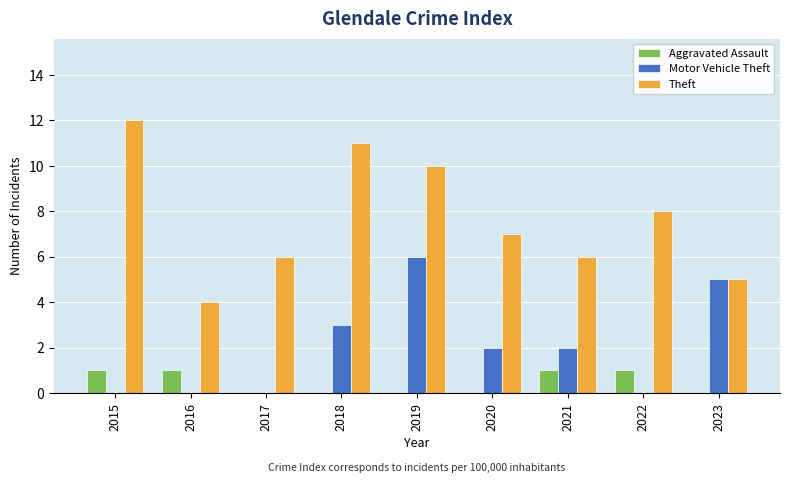

The Theft series shows 5 at 2015. True or false?

False